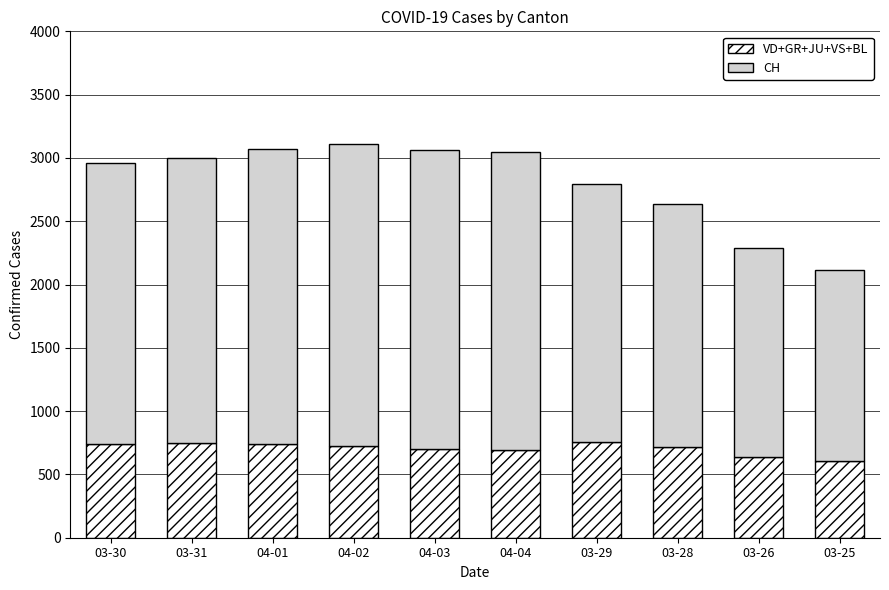

How many distinct data groups are displayed?

2